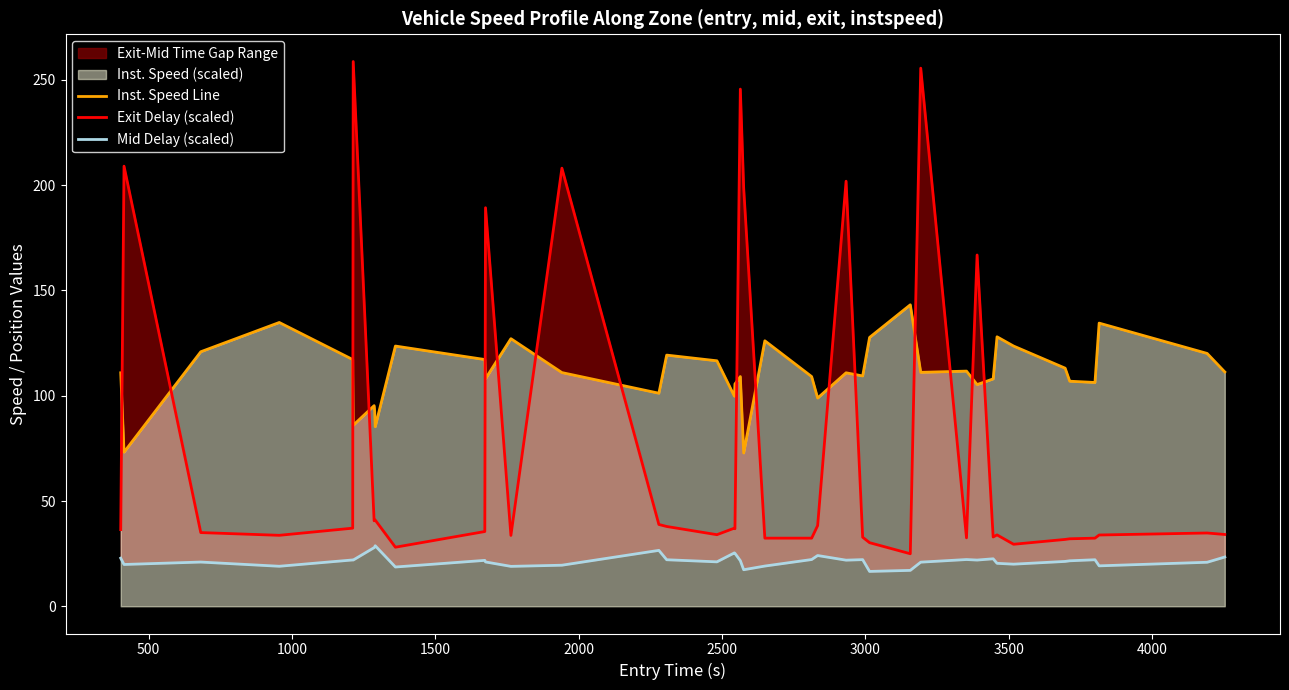

Which series has the widest spread of values?

Exit Delay (scaled)